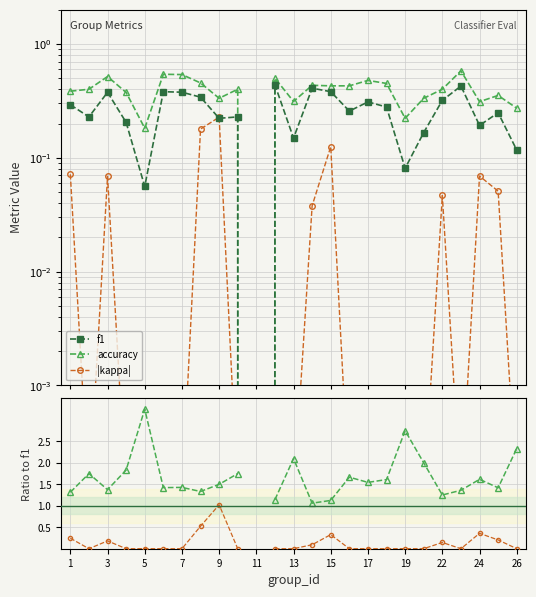

What is the difference between the maximum and minimum values in the f1 series?

0.4